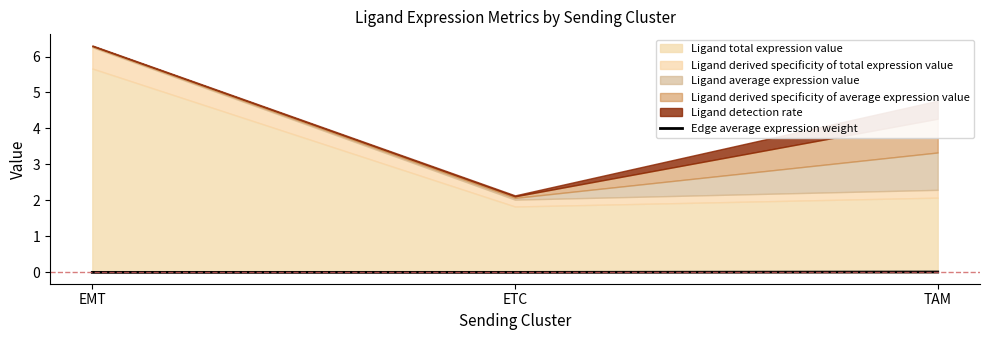

Does the chart display data point markers on the line(s)?

No